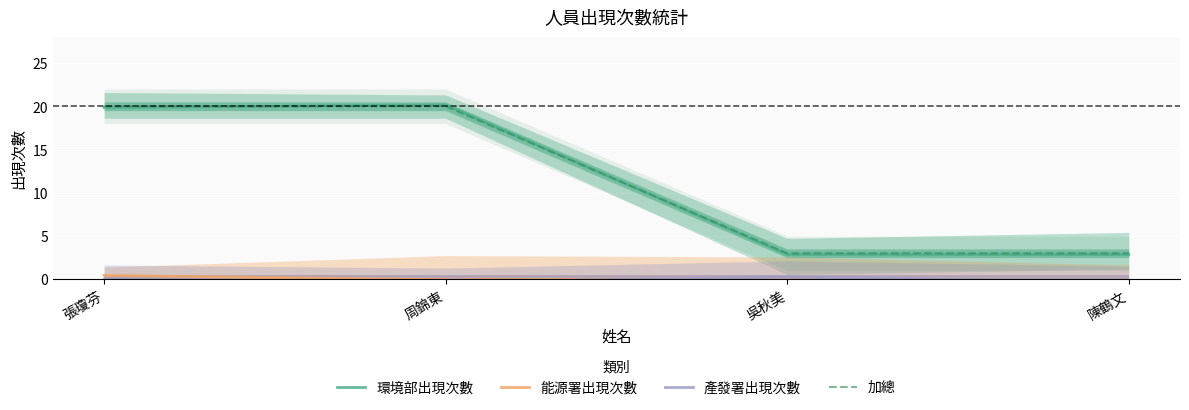

Which series has the largest range (max minus min)?

環境部出現次數